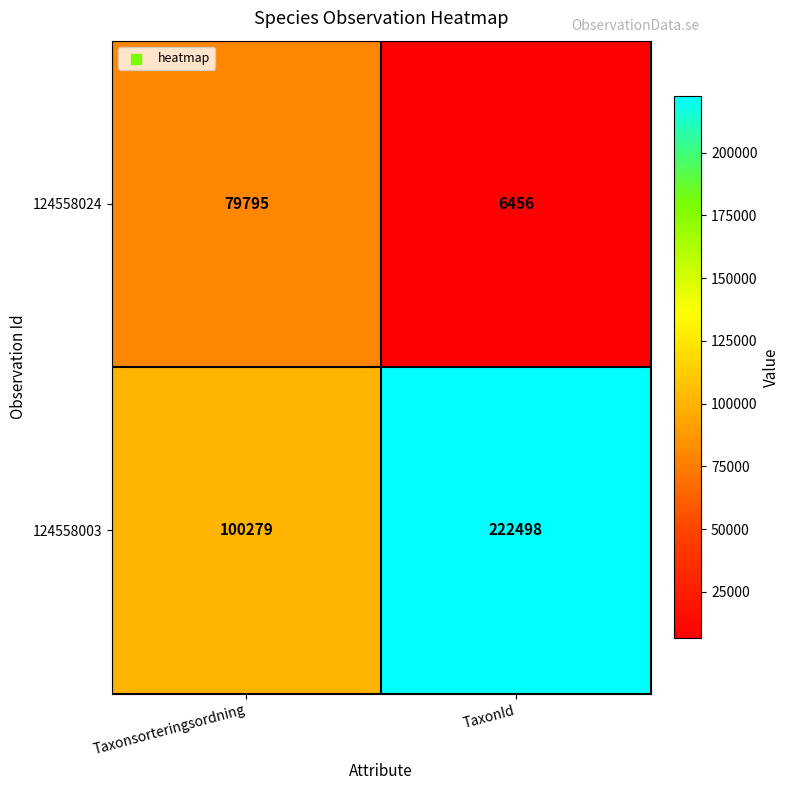

At which label is 124558024 closest to 43125?

TaxonId